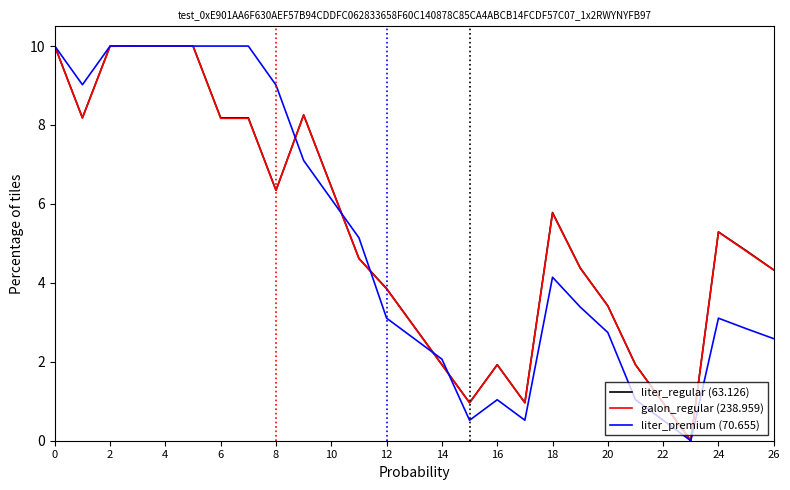

Reading left to right, what are all the values shown in this chart?

liter_regular (63.126): 10.0	8.2	10.0	10.0	10.0	10.0	8.2	8.2	6.3	8.3	6.4	4.6	3.9	2.9	1.9	1.0	1.9	1.0	5.8	4.4	3.4	1.9	1.0	0.0	5.3	4.8	4.3
galon_regular (238.959): 10.0	8.2	10.0	10.0	10.0	10.0	8.2	8.2	6.3	8.3	6.4	4.6	3.8	2.9	1.9	1.0	1.9	1.0	5.8	4.4	3.4	1.9	1.0	0.0	5.3	4.8	4.3
liter_premium (70.655): 10.0	9.0	10.0	10.0	10.0	10.0	10.0	10.0	9.0	7.1	6.1	5.1	3.1	2.6	2.1	0.5	1.0	0.5	4.1	3.4	2.7	1.0	0.5	0.0	3.1	2.8	2.6